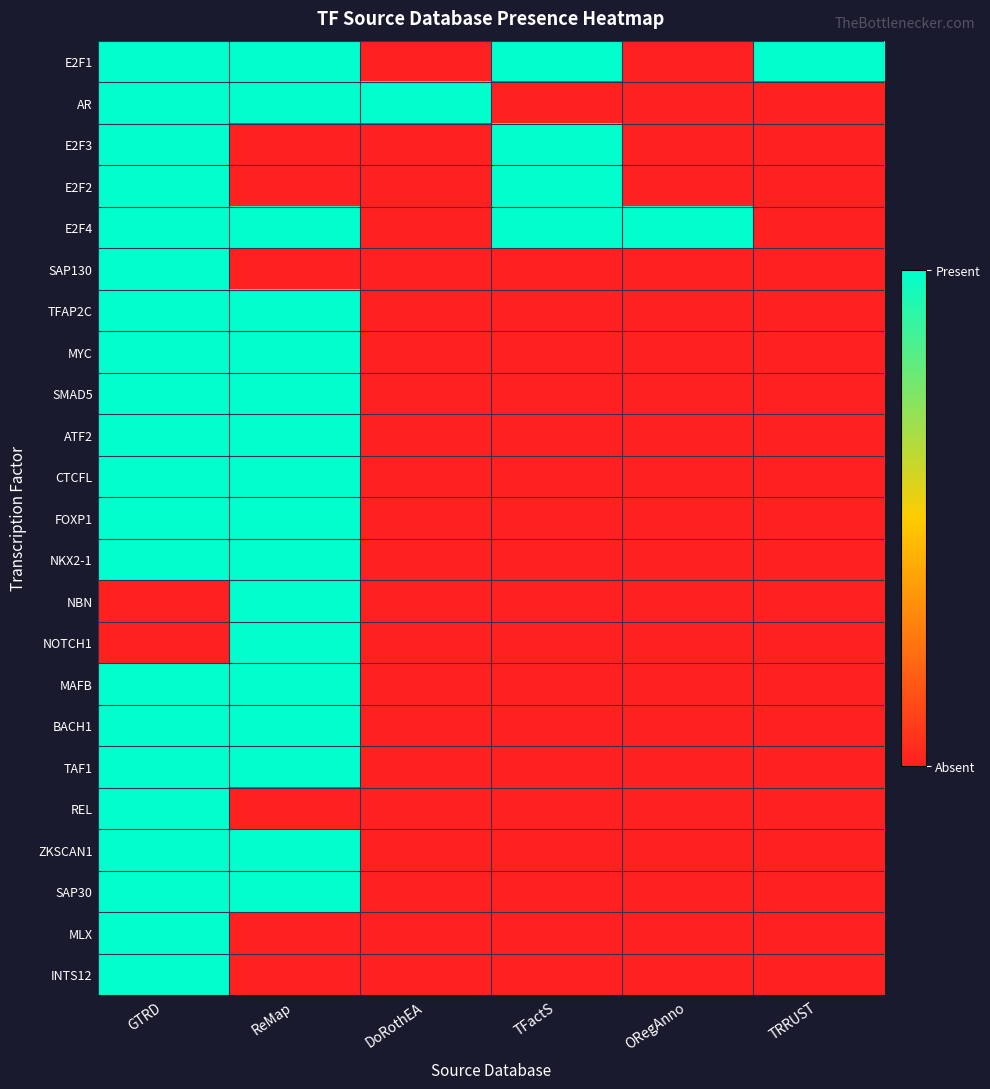

Rank the series by their maximum value, from lowest to highest.

E2F1, AR, E2F3, E2F2, E2F4, SAP130, TFAP2C, MYC, SMAD5, ATF2, CTCFL, FOXP1, NKX2-1, NBN, NOTCH1, MAFB, BACH1, TAF1, REL, ZKSCAN1, SAP30, MLX, INTS12